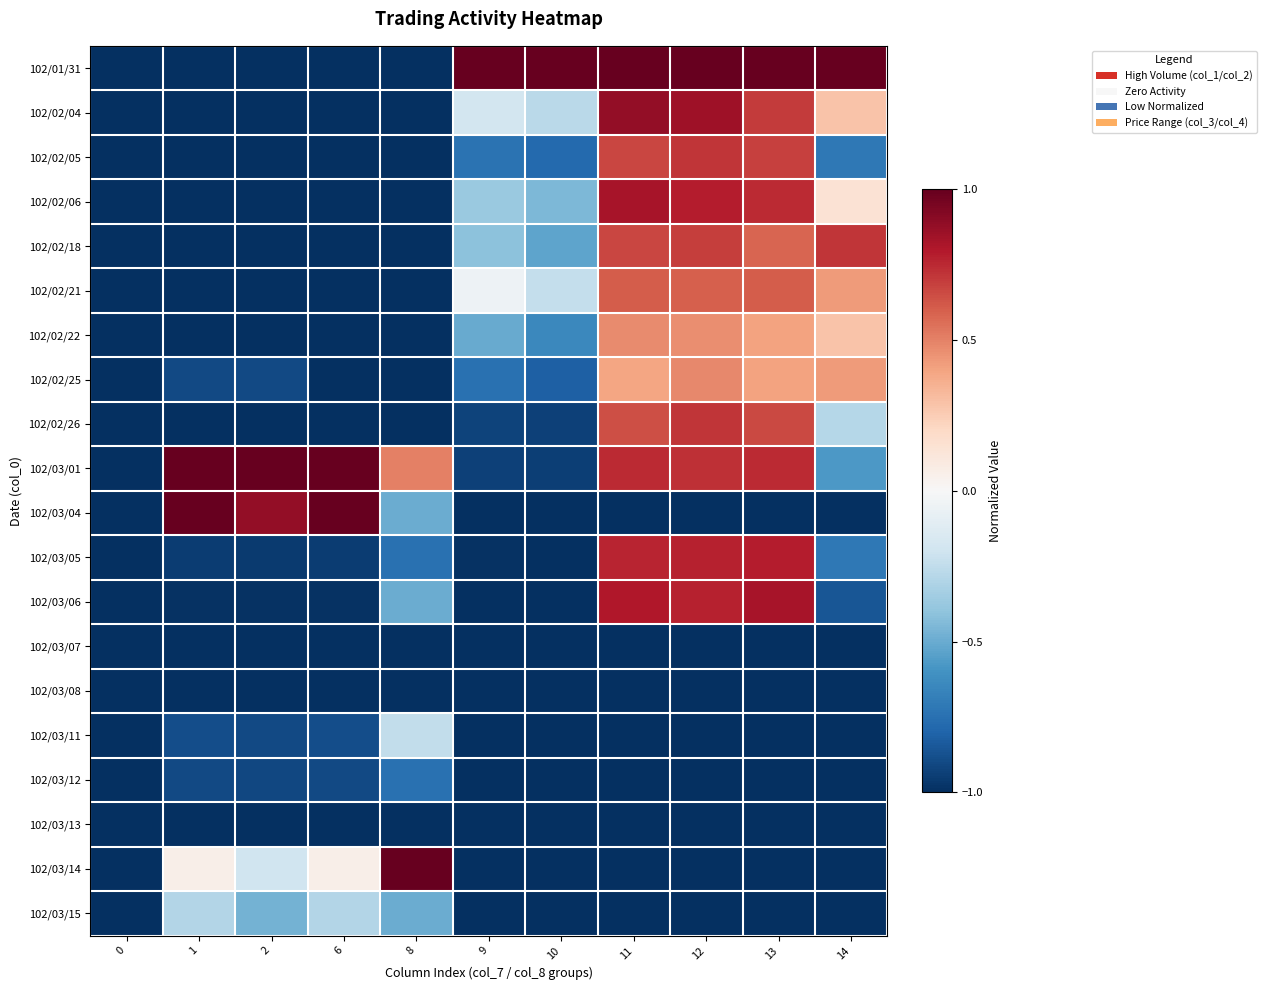

Count the number of data series in this chart.

20